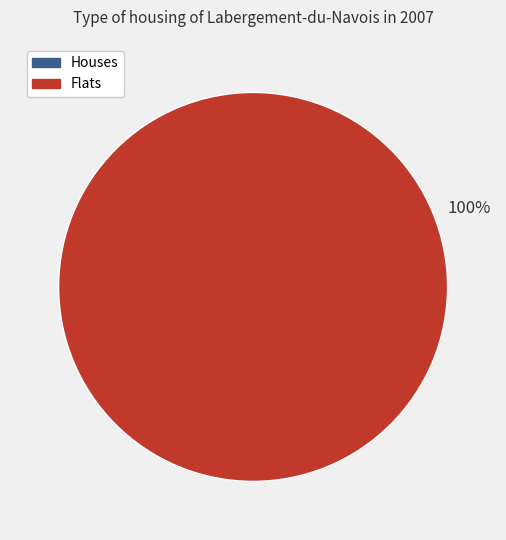

To the nearest percent, what is the average slice percentage?

50%